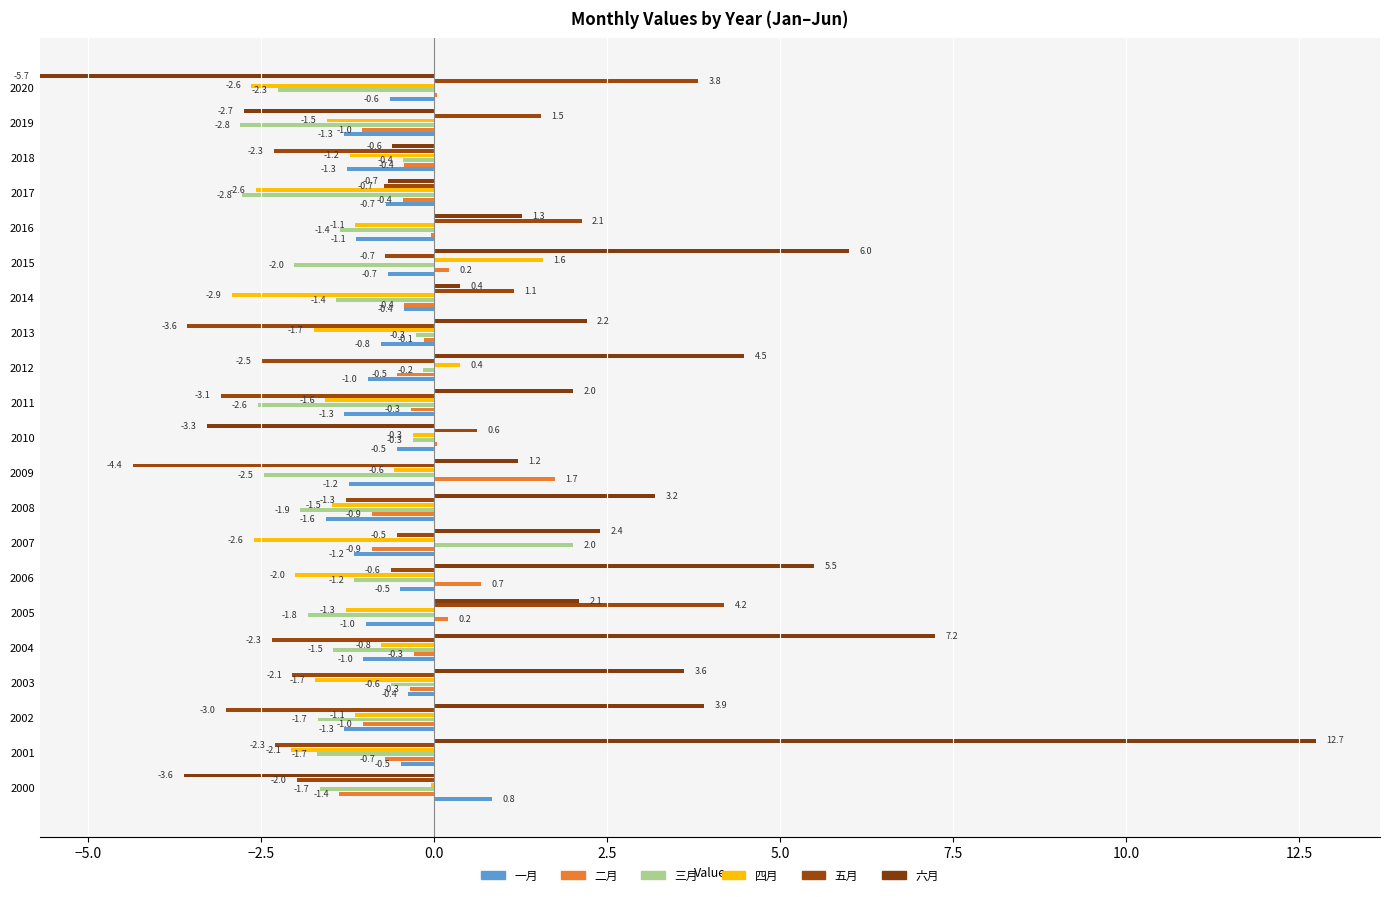

How many groups of bars are there?

21